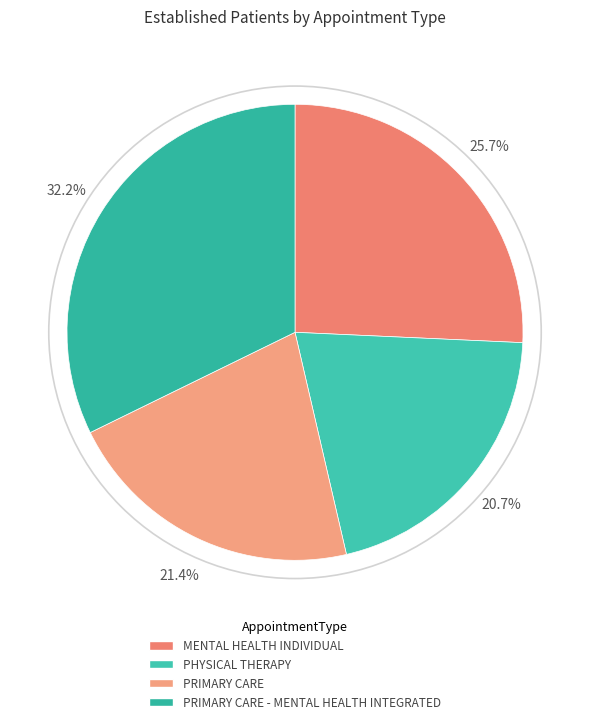

How many slices are in this pie chart?

4